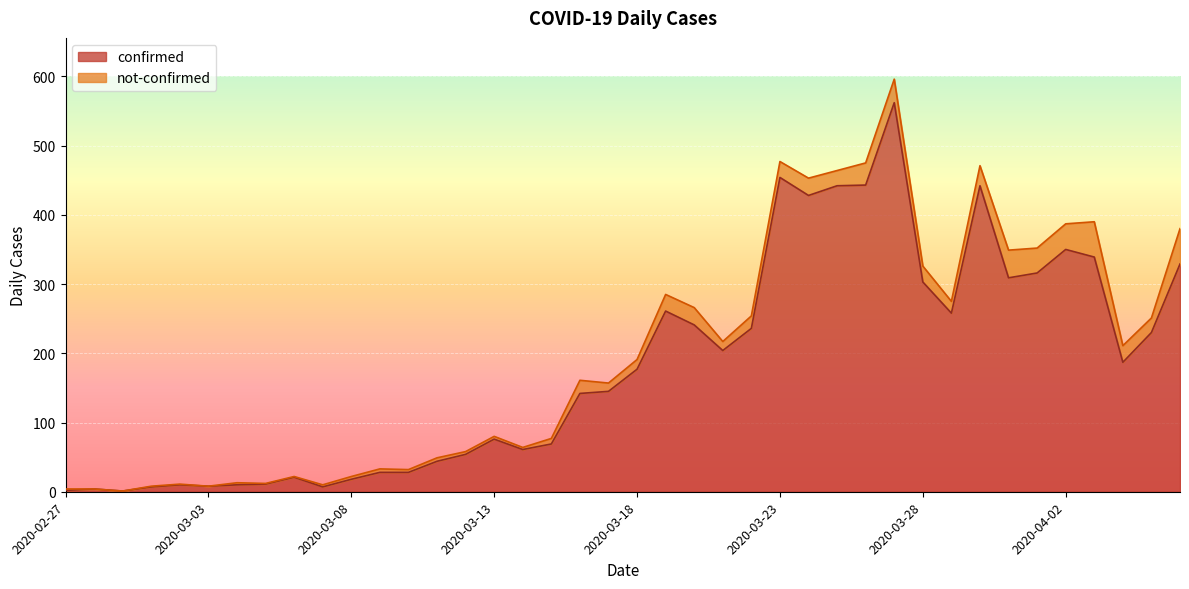

Where is the first local minimum?

2020-02-29